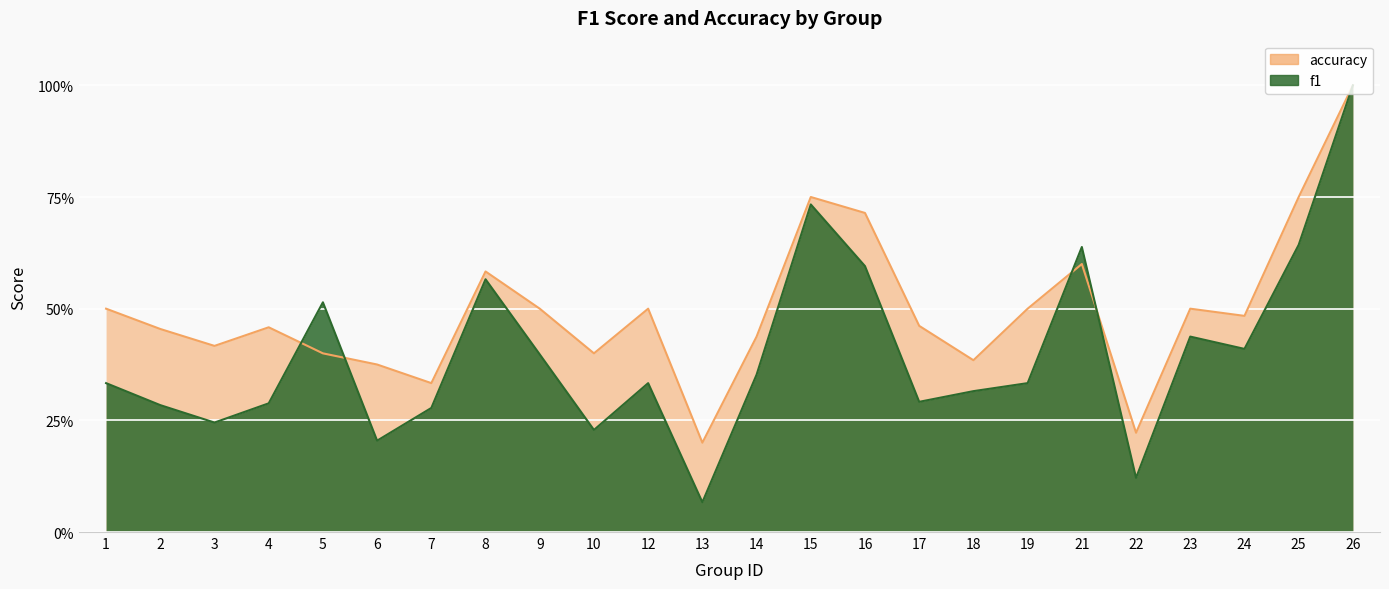

What is the value of the f1 point at the 2nd from the left?

0.3